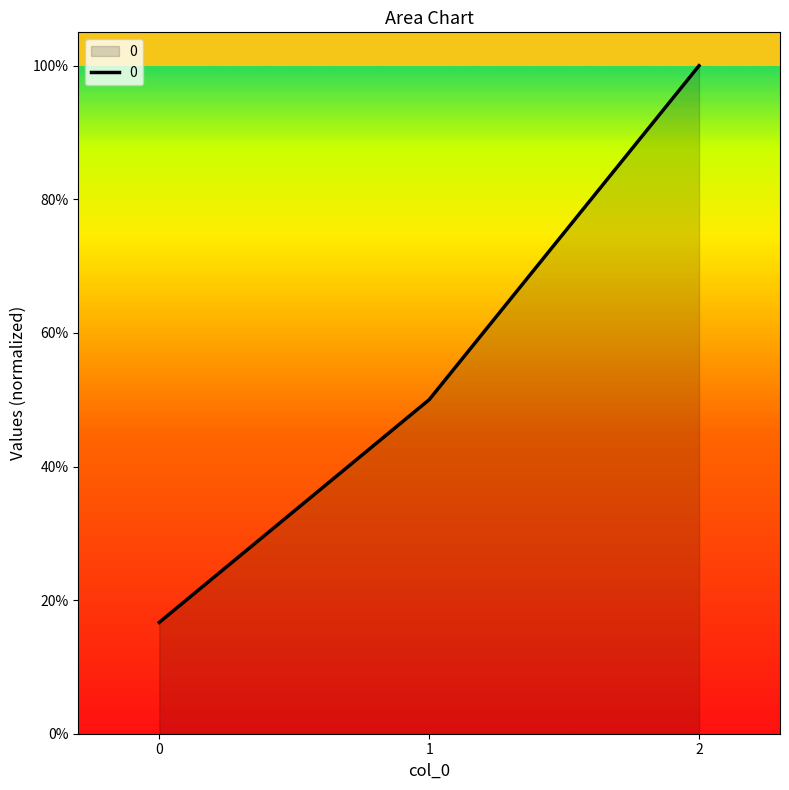

List the labels in order of value, largest first.

2, 1, 0